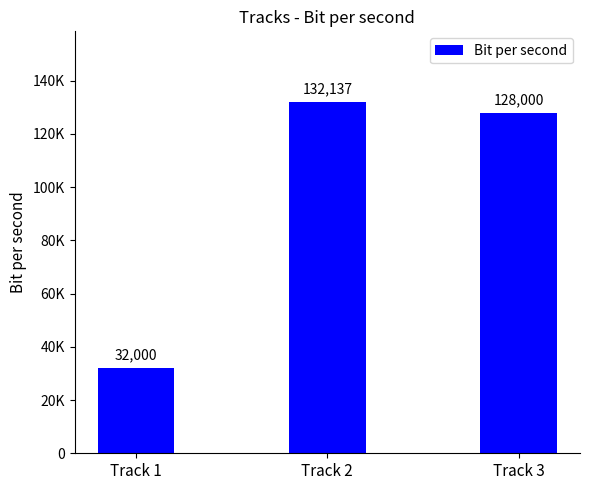

At which label does the data first exceed 128000?

Track 2